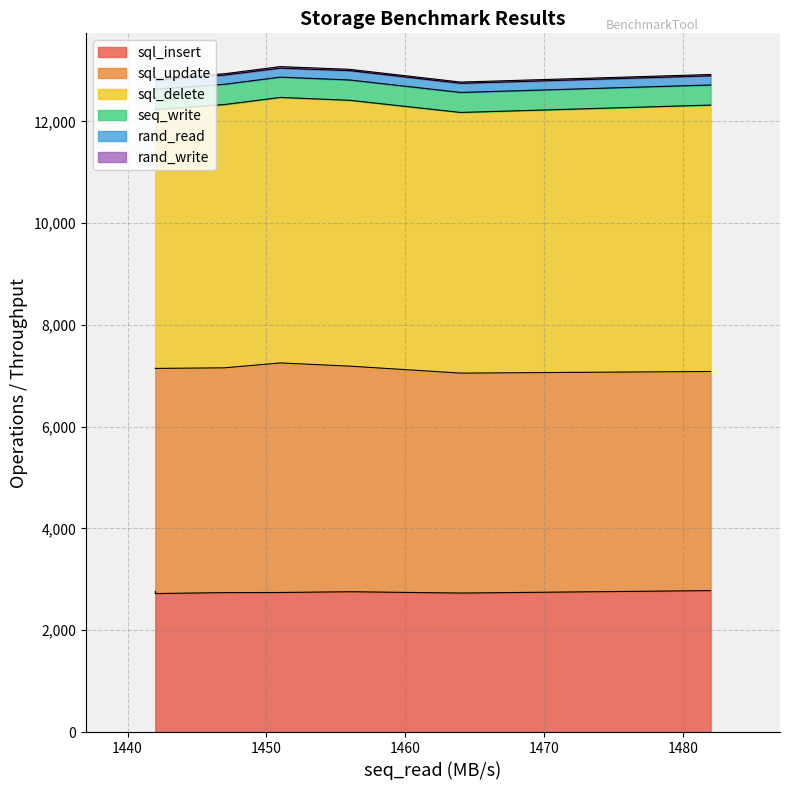

True or false: sql_insert has more than 1 points higher than both neighbors.

False